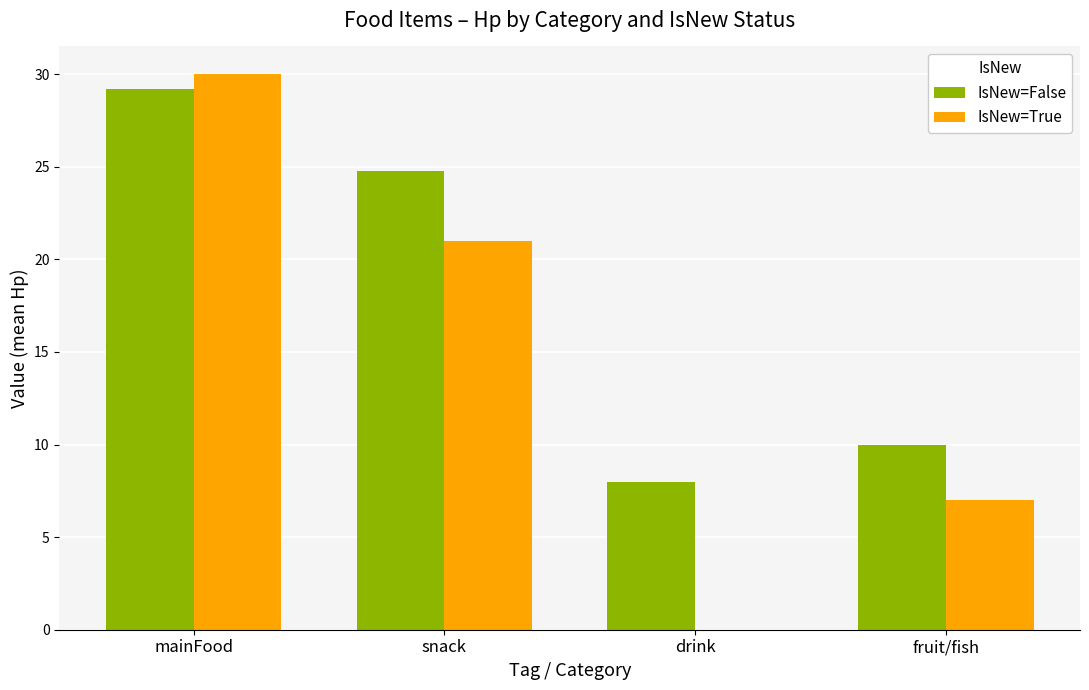

True or false: IsNew=False has a value of 43.4 at snack.

False